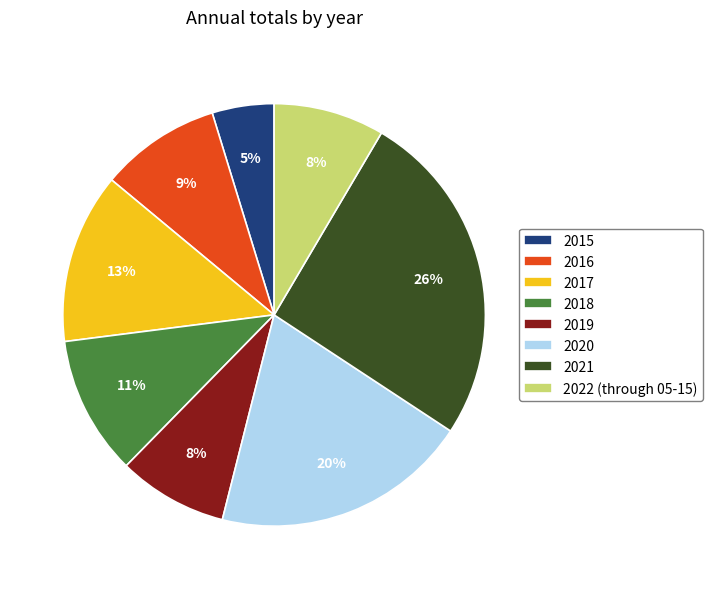

Which has a higher value, 2021 or 2017?

2021